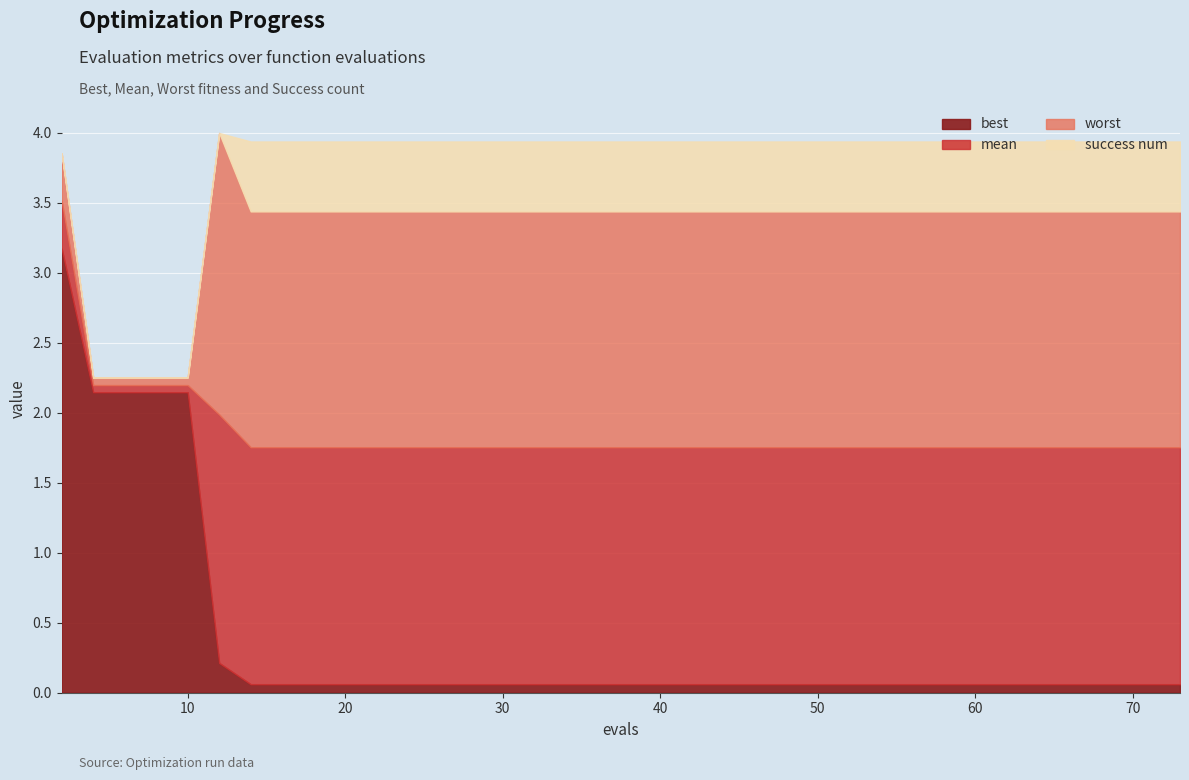

True or false: worst and best cross at least once.

False